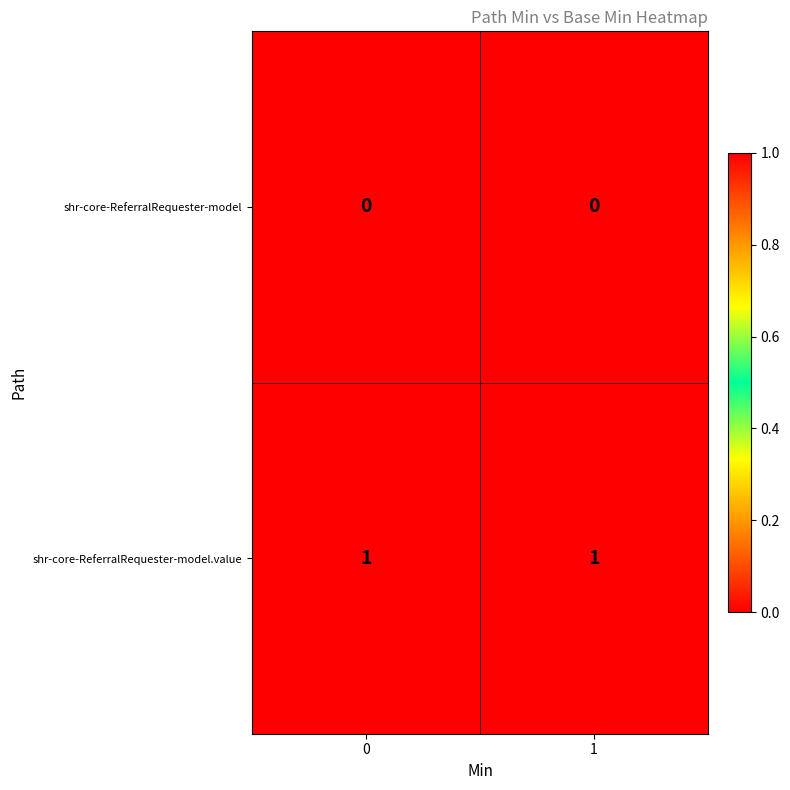

Rank the series by their average value, from lowest to highest.

shr-core-ReferralRequester-model, shr-core-ReferralRequester-model.value